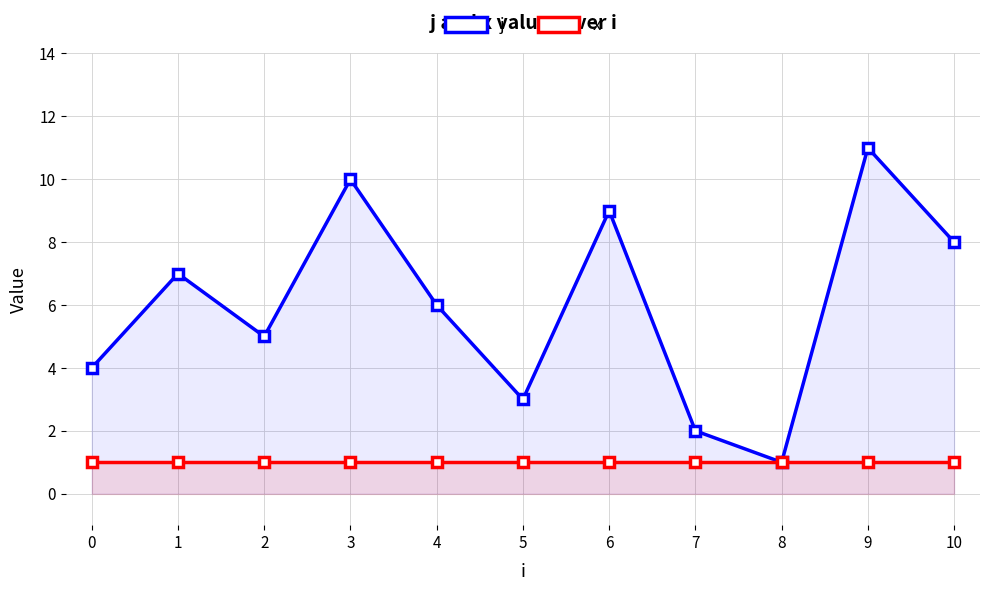

Which series has the largest range (max minus min)?

j